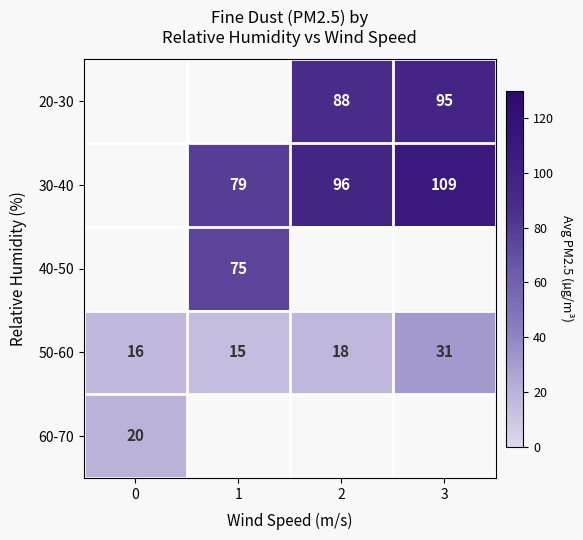

Is the value of 30-40 at 1 greater than the value of 50-60 at 3?

Yes